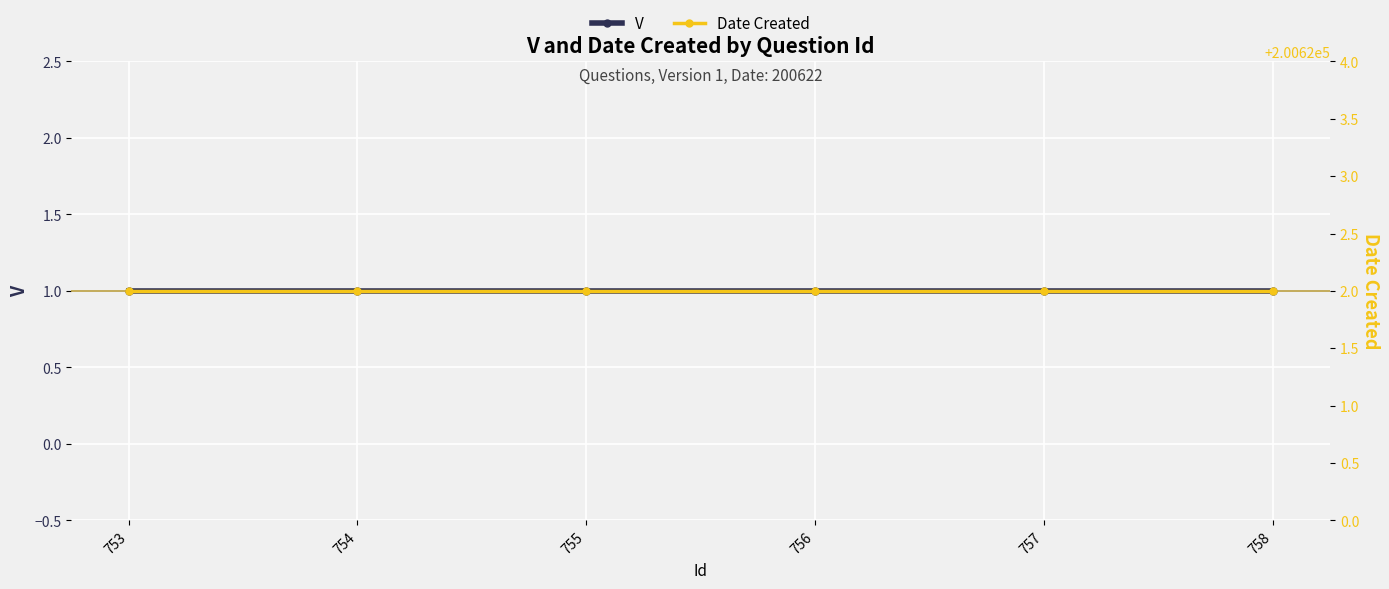

Rank the series by their maximum value, from highest to lowest.

Date Created, V